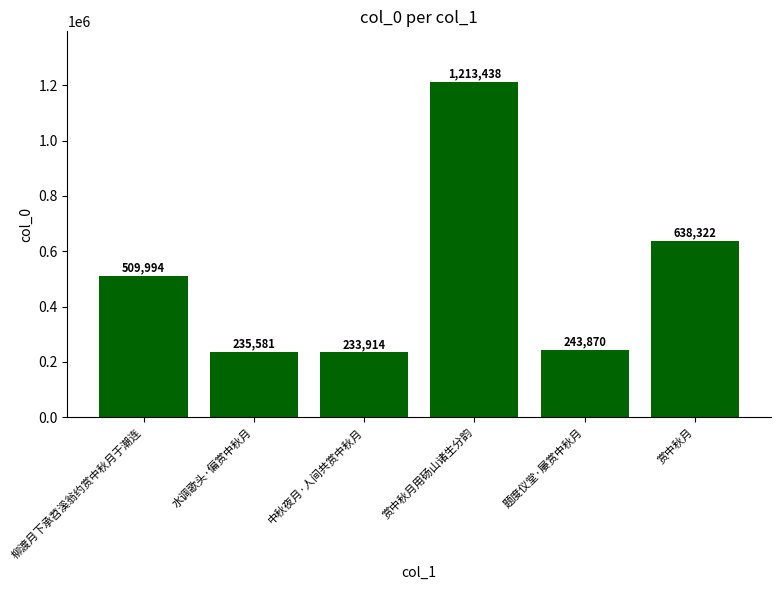

Rank the categories by value from highest to lowest.

赏中秋月用砀山诸生分韵, 赏中秋月, 柳渡月下承苕溪翁约赏中秋月于潮连, 题度仪堂·屡赏中秋月, 水调歌头·偏赏中秋月, 中秋夜月·人间共赏中秋月